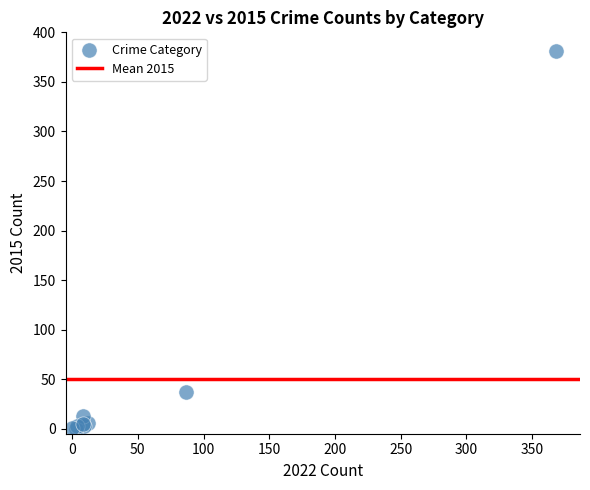

What Y value in the scatter plot is closest to 190?

37